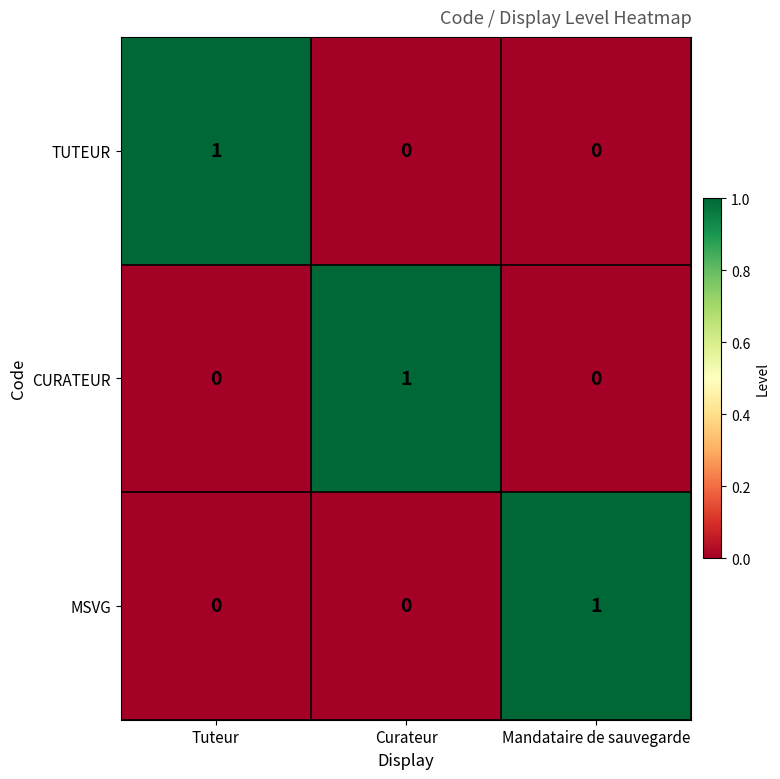

Which category has the highest value in the TUTEUR series?

Tuteur